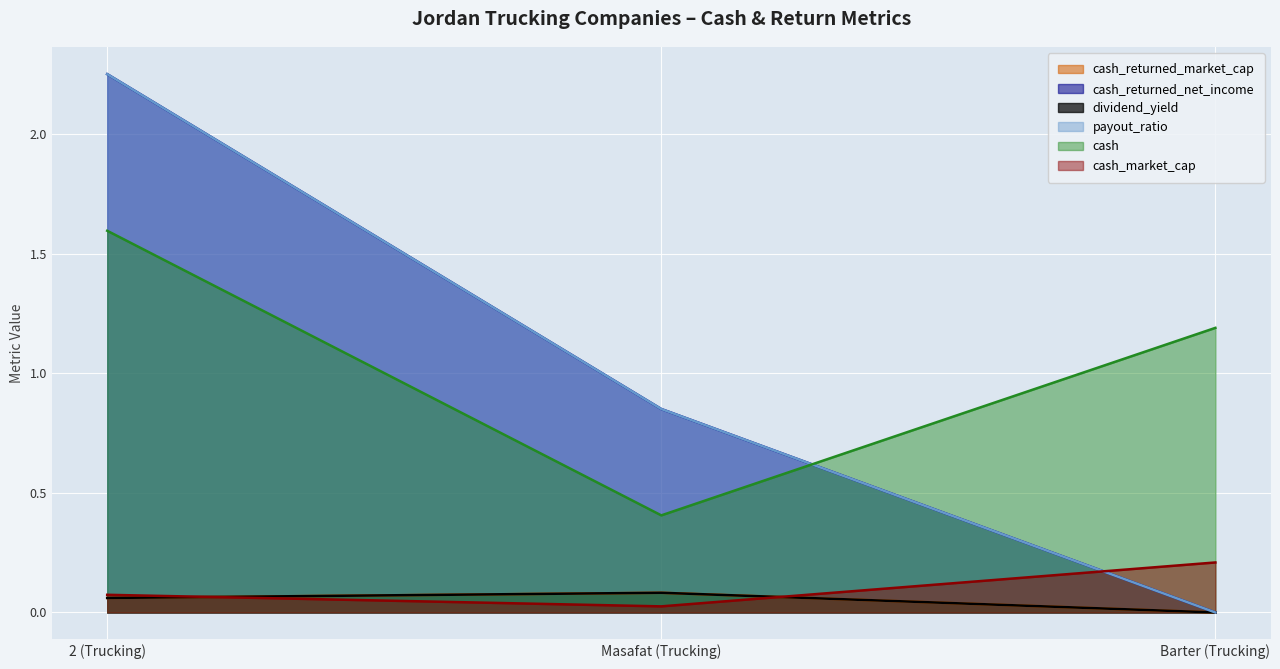

Reading left to right, list all the values displayed in this chart.

cash_returned_market_cap: 2 (Trucking)=0.1	Masafat (Trucking)=0.1	Barter (Trucking)=0.0
cash_returned_net_income: 2 (Trucking)=2.3	Masafat (Trucking)=0.9	Barter (Trucking)=0.0
dividend_yield: 2 (Trucking)=0.1	Masafat (Trucking)=0.1	Barter (Trucking)=0.0
payout_ratio: 2 (Trucking)=2.3	Masafat (Trucking)=0.9	Barter (Trucking)=0.0
cash: 2 (Trucking)=1.6	Masafat (Trucking)=0.4	Barter (Trucking)=1.2
cash_market_cap: 2 (Trucking)=0.1	Masafat (Trucking)=0.0	Barter (Trucking)=0.2